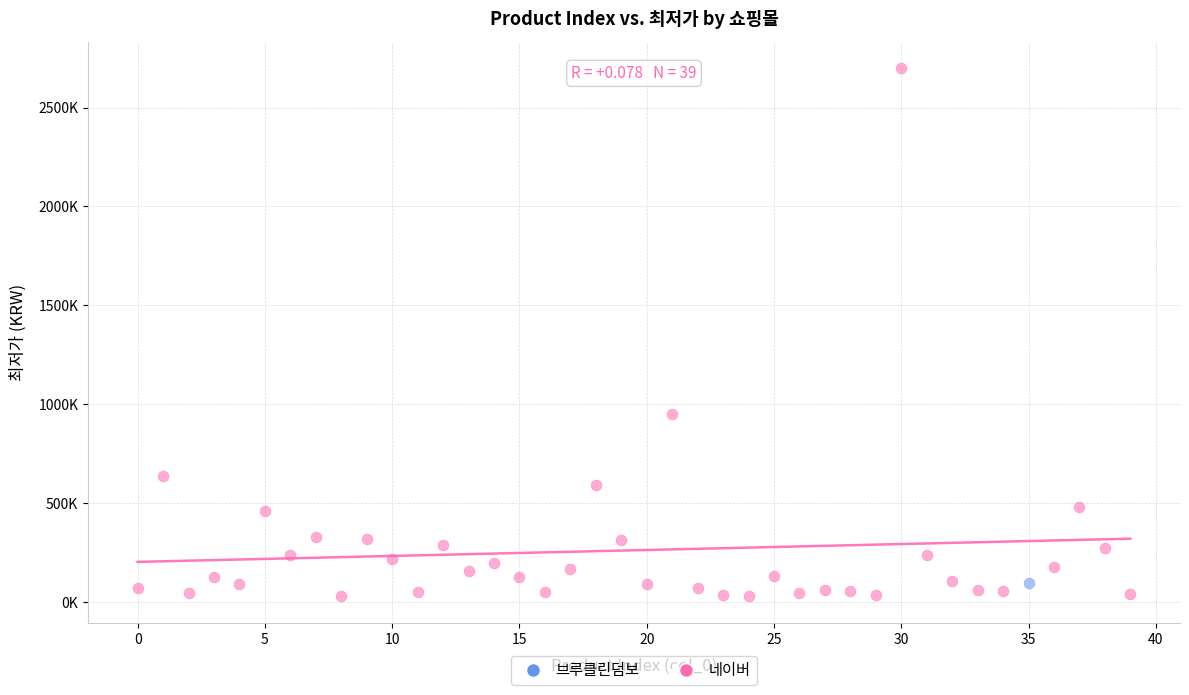

What are all the series names shown in the legend?

브루클린덤보, 네이버